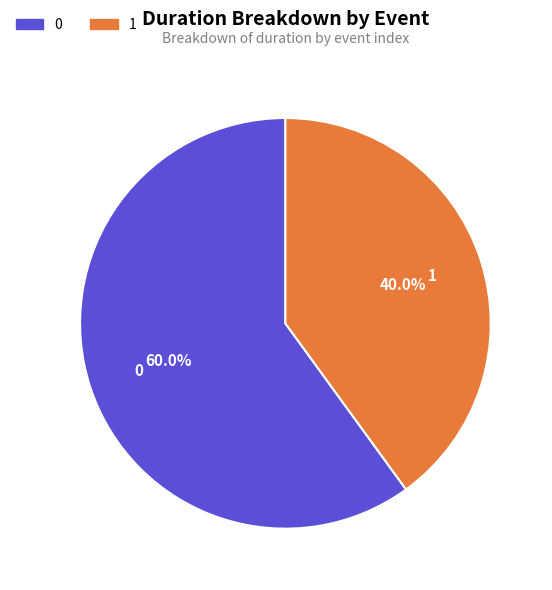

To the nearest percent, what is the average slice percentage?

50%